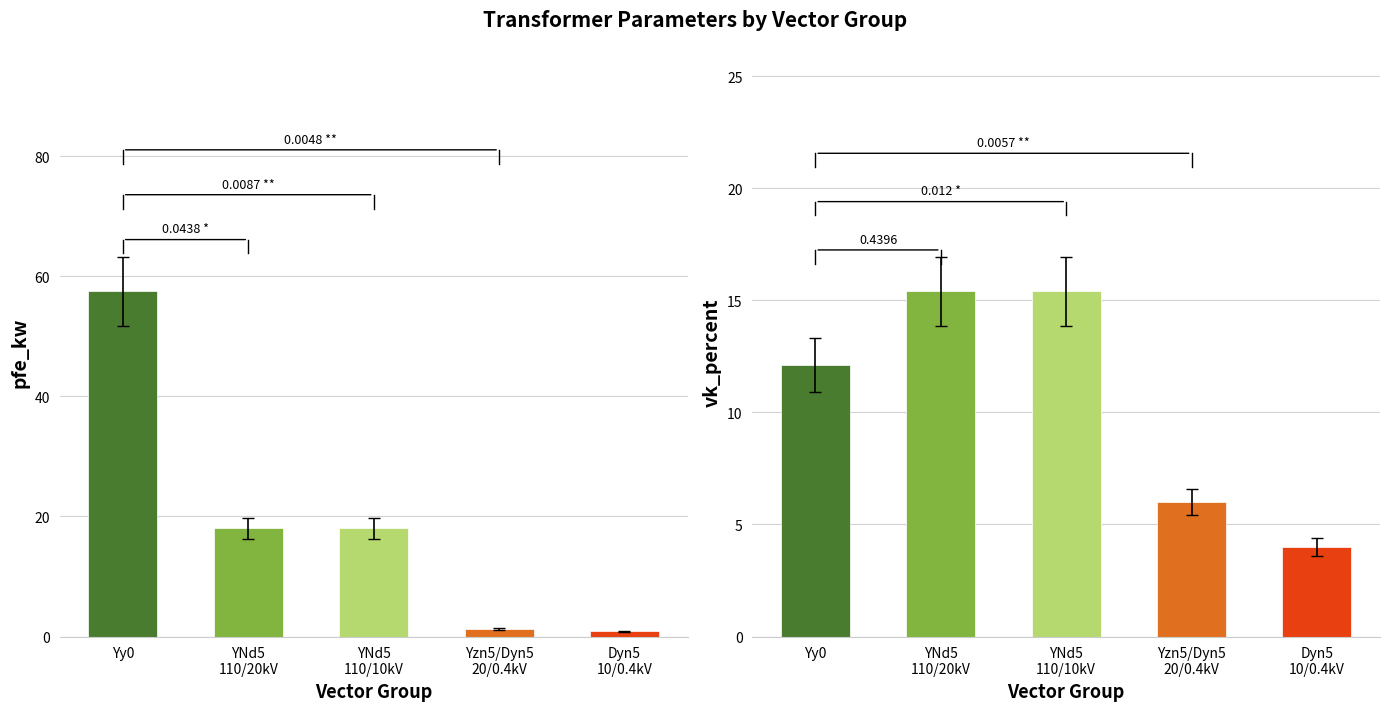

Between YNd5
110/10kV and Dyn5
10/0.4kV, which series saw the biggest shift?

pfe_kw